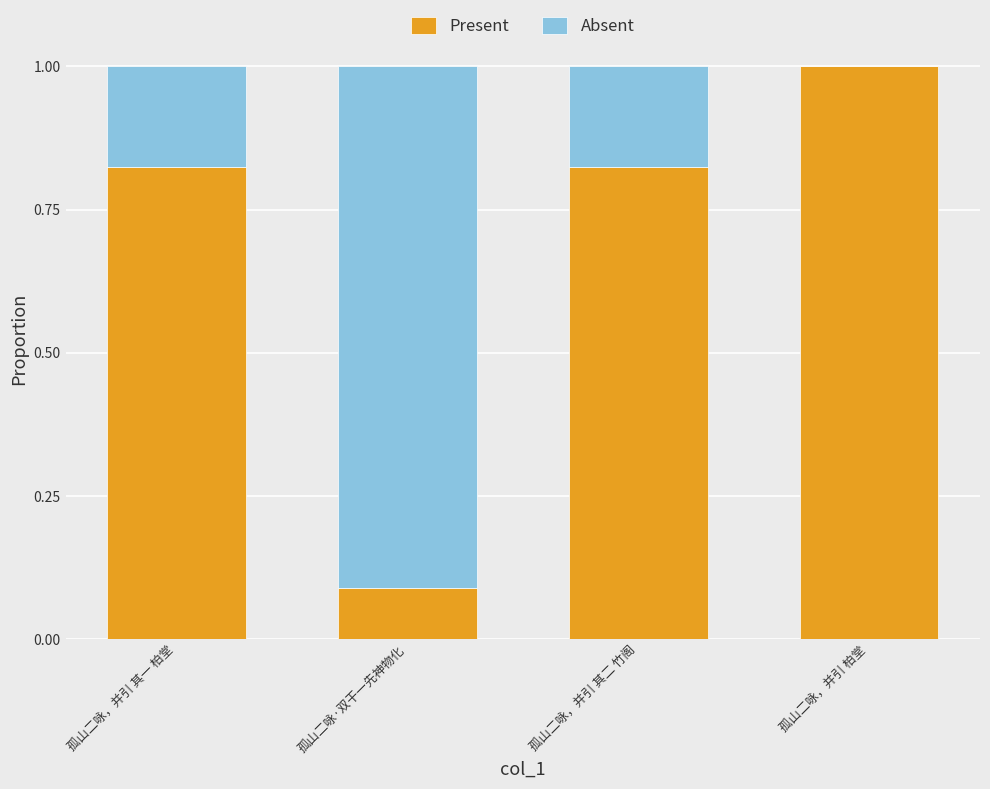

Are the bars grouped side by side (vs. stacked)?

No